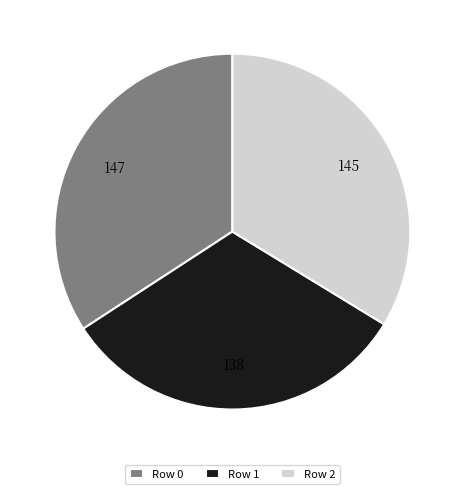

Which slice is the smallest?

Row 1